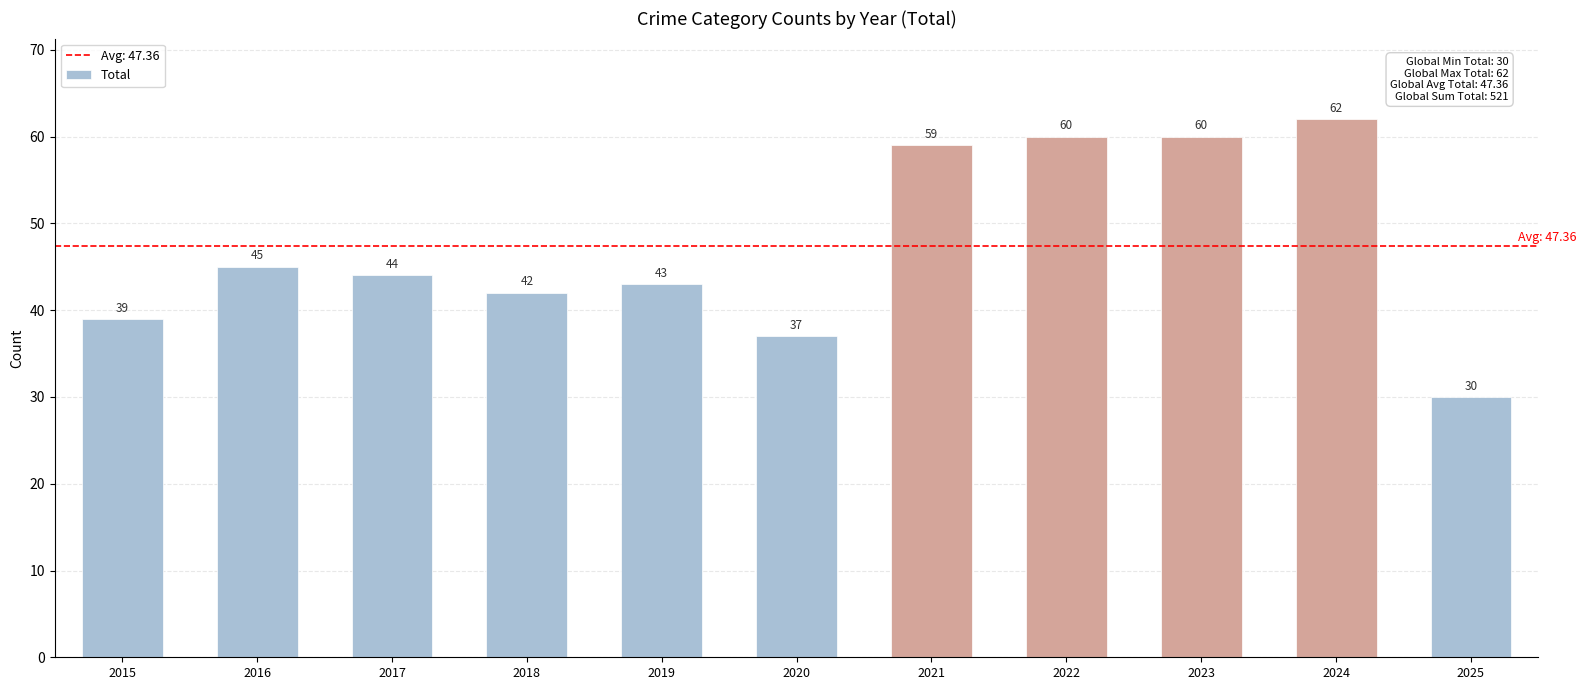

What is the maximum value shown in the chart?

62